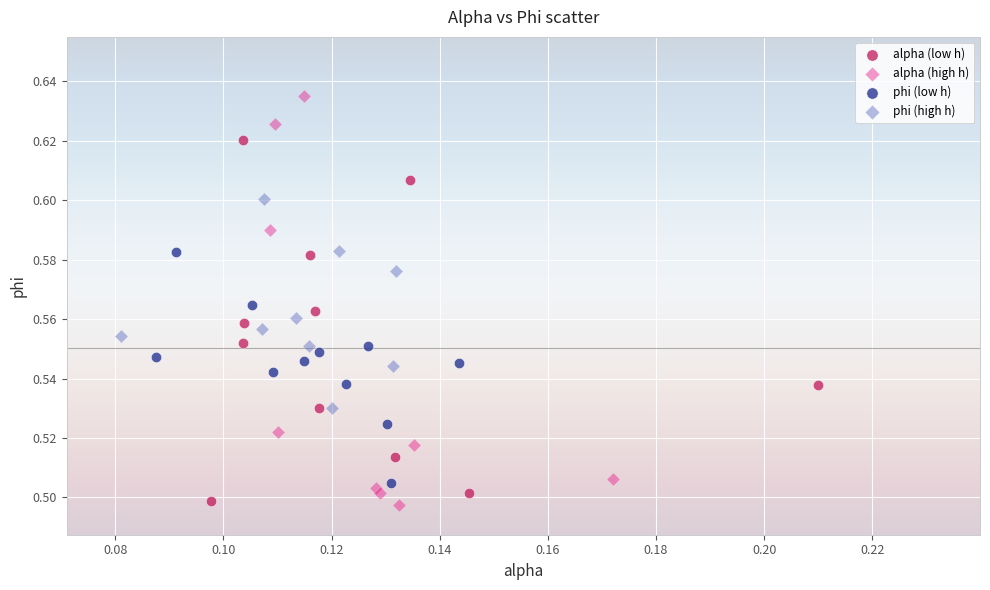

Which series has the widest spread of Y values?

alpha (high h)